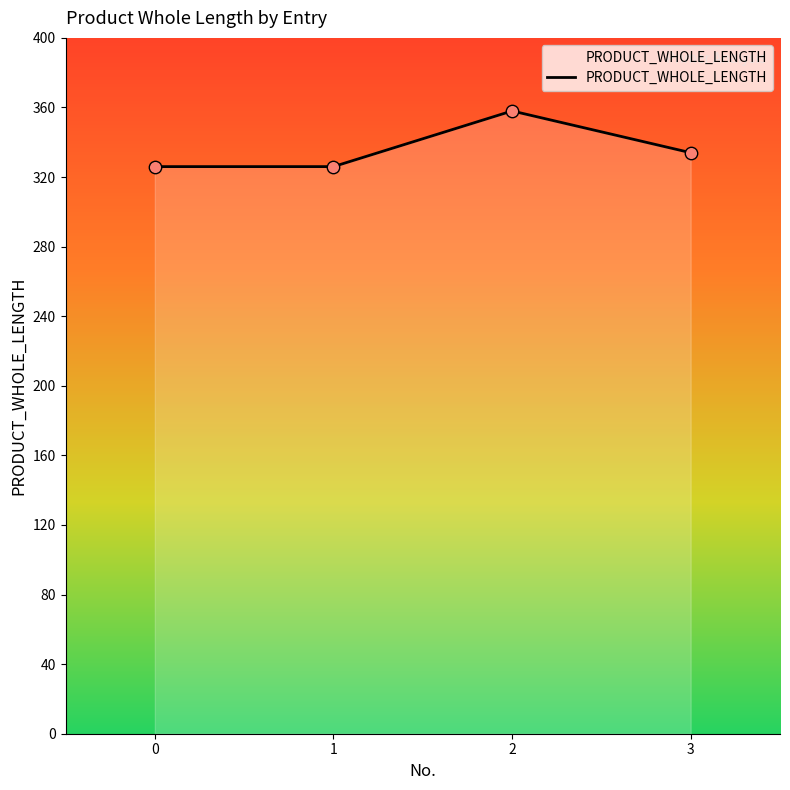

Approximately how many times larger is the value at 1 compared to 2?

0.9